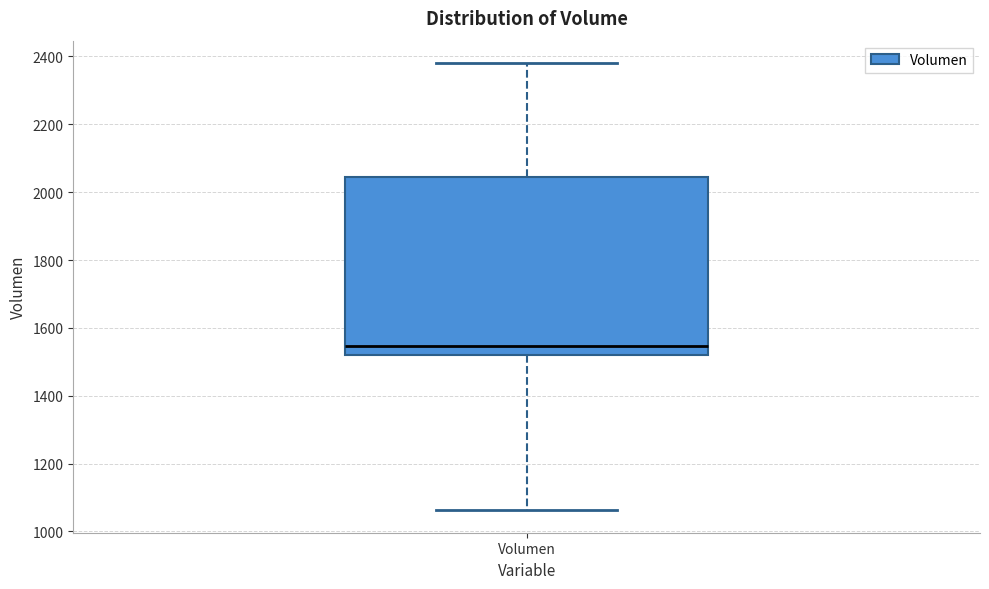

Transcribe this box plot: give where the median line is, the range the box spans, and where the two whiskers end, as read against the y-axis. The values are not printed on the chart, so give them approximately, as read against the axis.

median 1540, box 1520 to 2040, whiskers 1060 to 2380